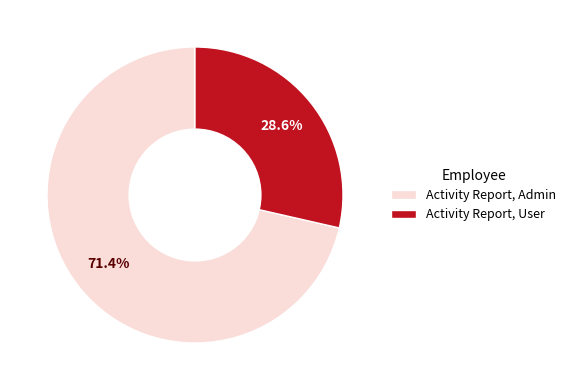

Which category accounts for the majority?

Activity Report, Admin